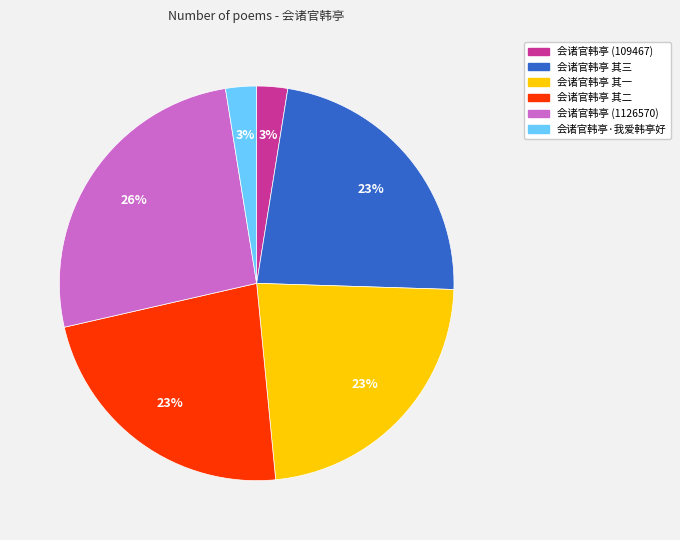

How many segments does this pie chart have?

6